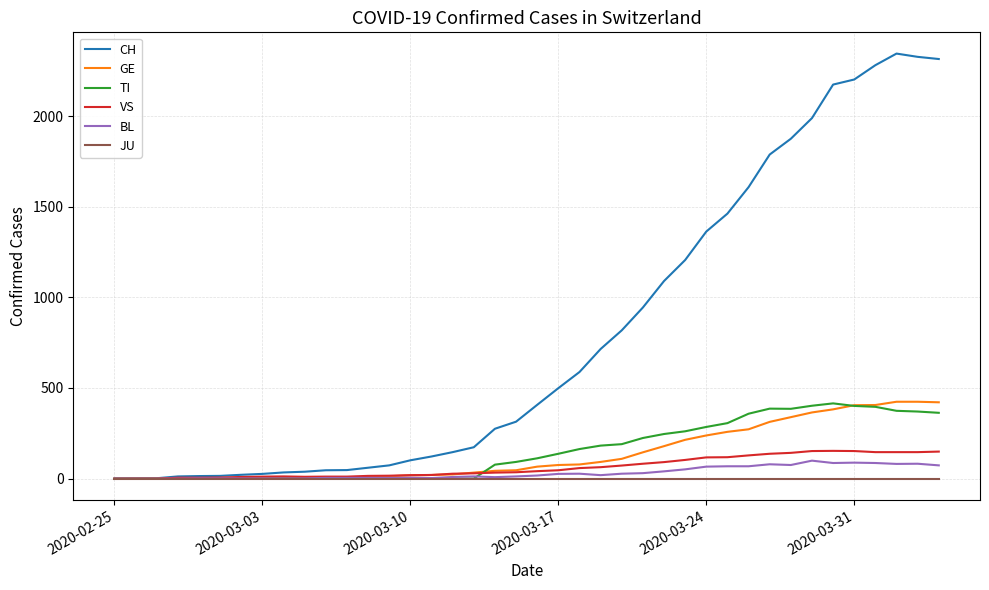

What is the maximum value for VS?

153